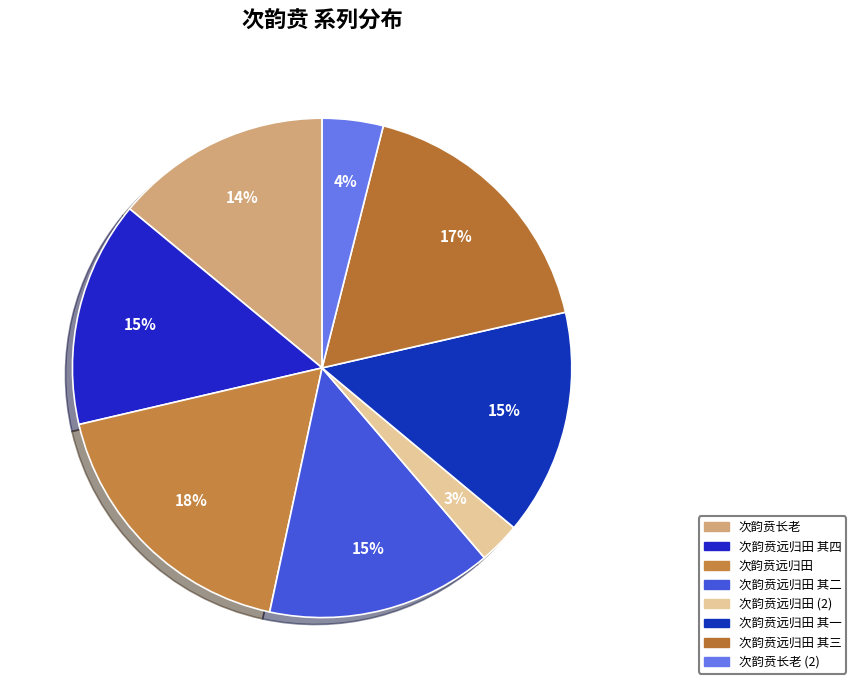

Count the number of slices in the pie.

8